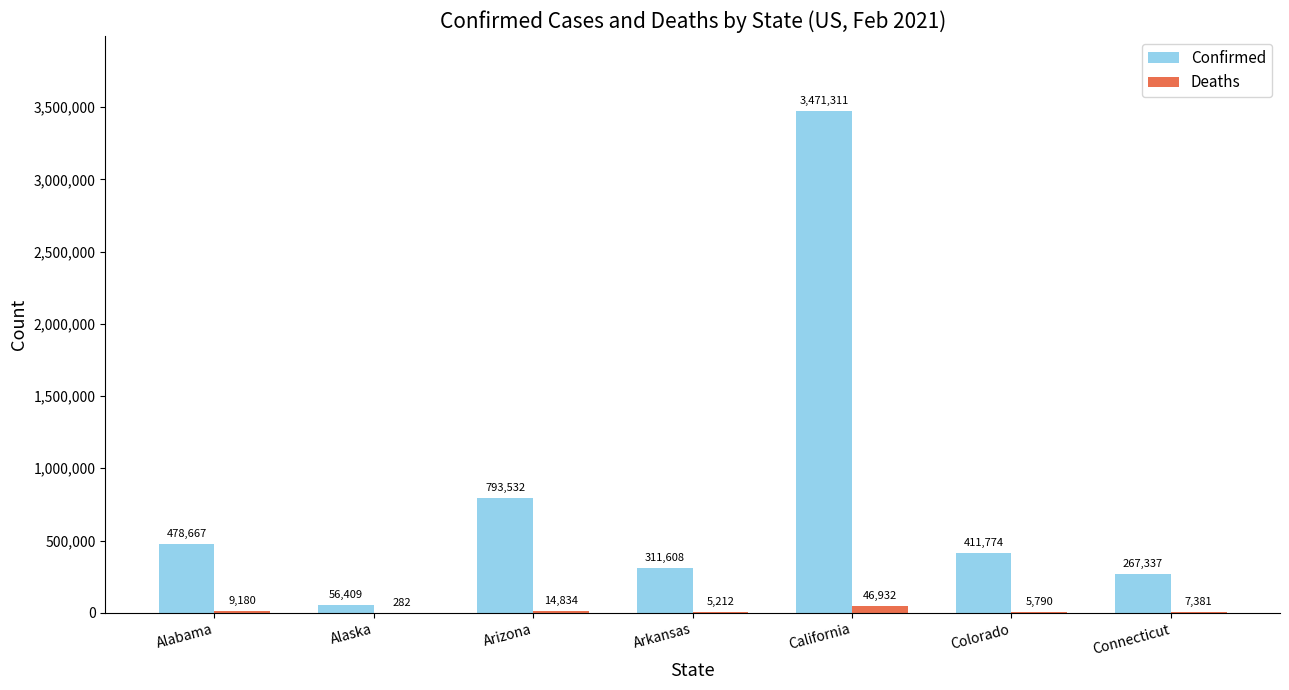

Reading left to right, what are all the values shown in this chart?

Confirmed: Alabama=478667	Alaska=56409	Arizona=793532	Arkansas=311608	California=3471311	Colorado=411774	Connecticut=267337
Deaths: Alabama=9180	Alaska=282	Arizona=14834	Arkansas=5212	California=46932	Colorado=5790	Connecticut=7381